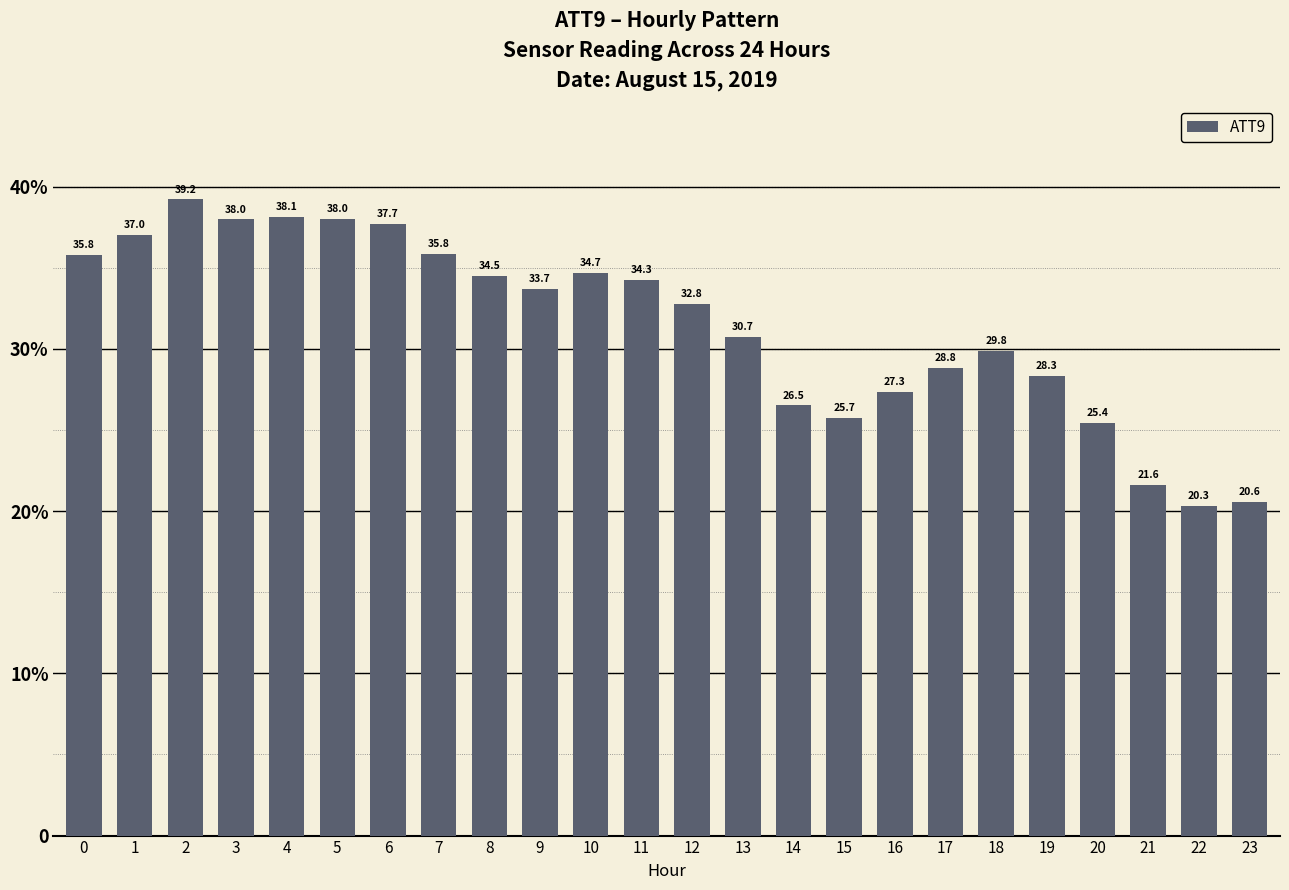

What is the value of the 18th bar from the left?

28.8